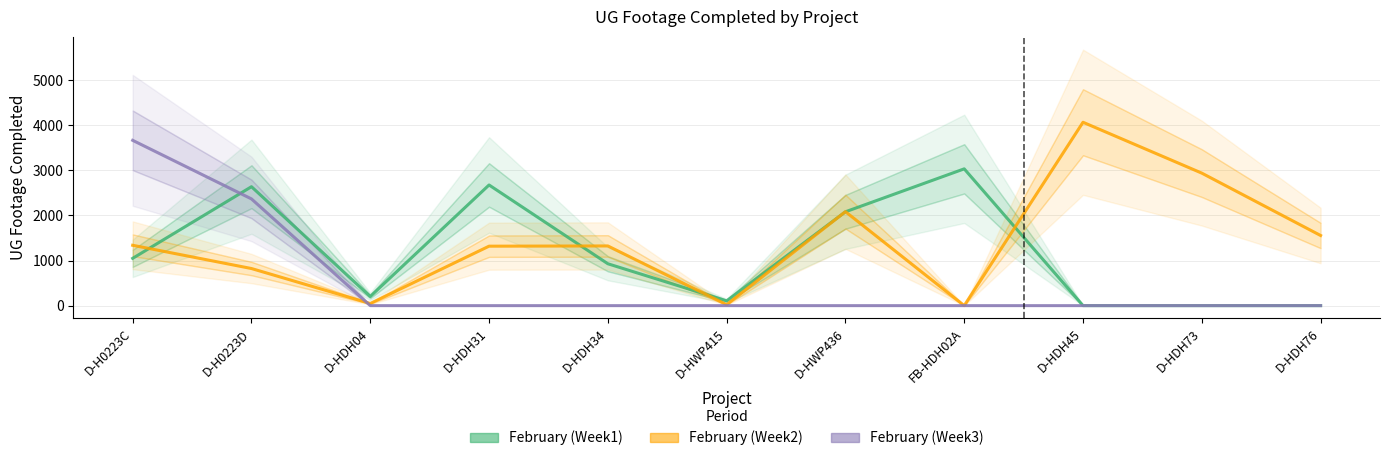

Is the value of February (Week3) at D-HWP415 greater than the value of February (Week1) at D-HDH76?

No